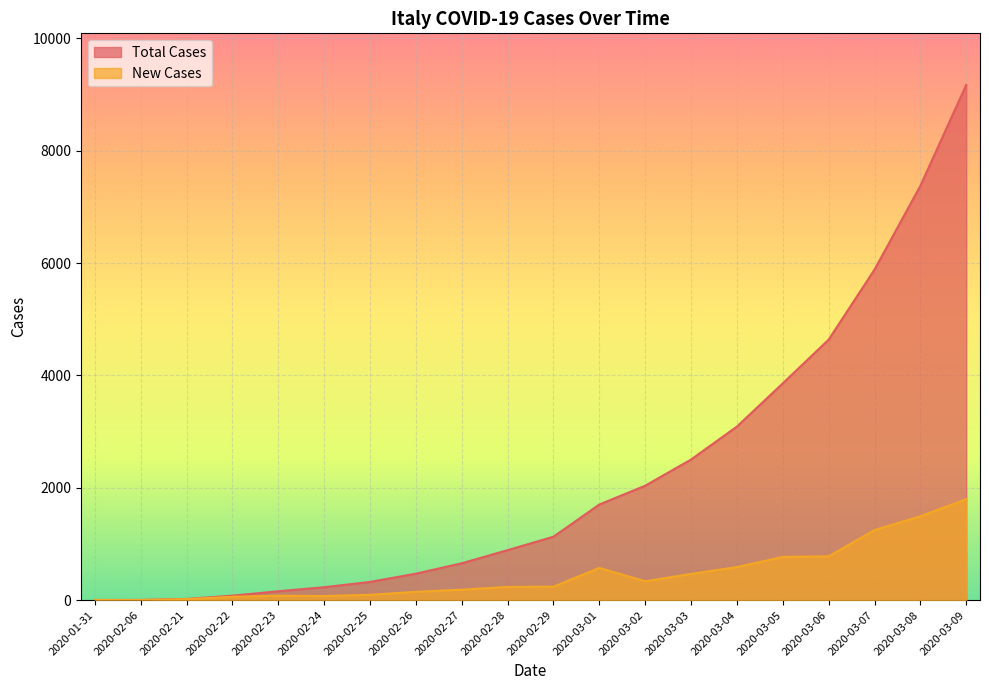

The value of New Cases at 2020-02-22 is 101. True or false?

False